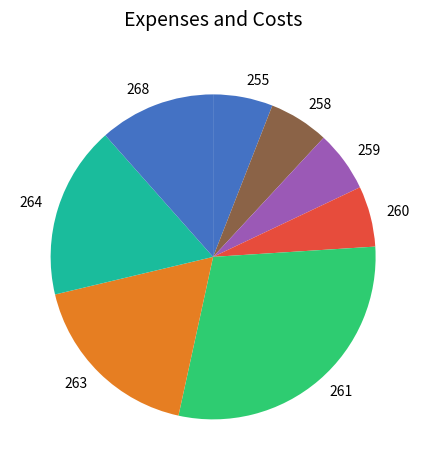

Is the sum of 255 and 260 greater than half?

No